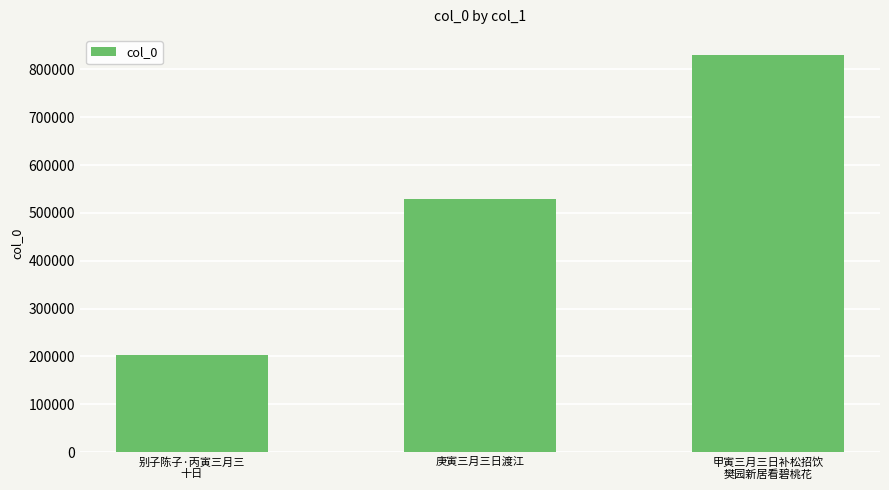

How many bars are there in total?

3